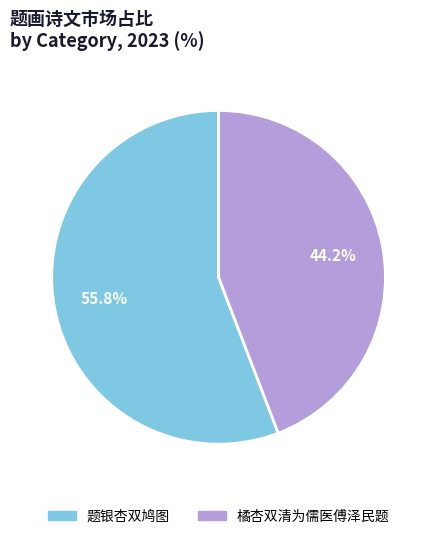

The 题银杏双鸠图 slice represents 49% of the pie. True or false?

False